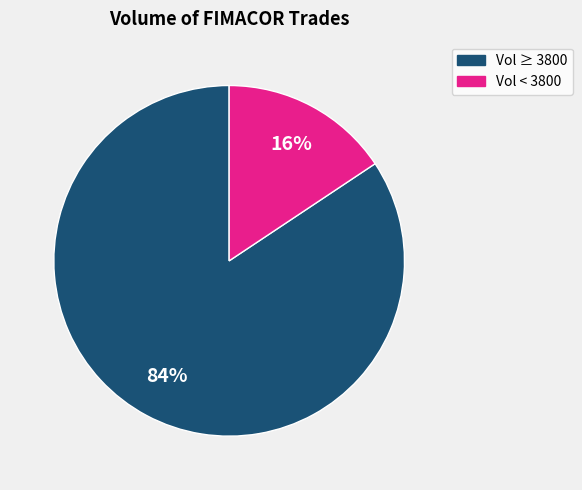

How many slices are in this pie chart?

2